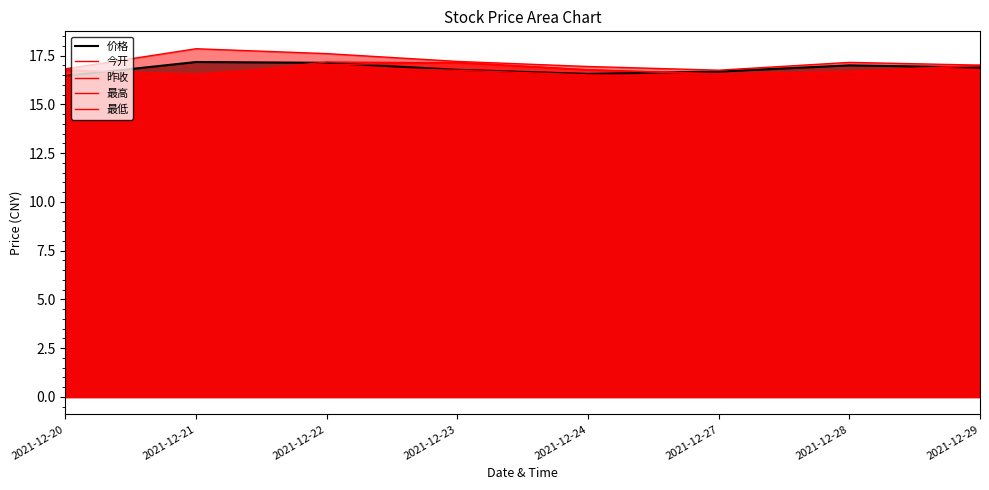

Reading right to left, list all the values displayed in this chart.

价格: 16.9	17.0	16.7	16.6	16.8	17.1	17.2	16.4
今开: 17.0	16.7	16.6	16.8	17.1	17.0	16.6	16.7
昨收: 17.0	16.7	16.6	16.8	17.1	17.2	16.4	16.8
最高: 17.0	17.1	16.8	16.9	17.2	17.6	17.9	16.8
最低: 16.7	16.6	16.4	16.5	16.8	16.9	16.4	16.4